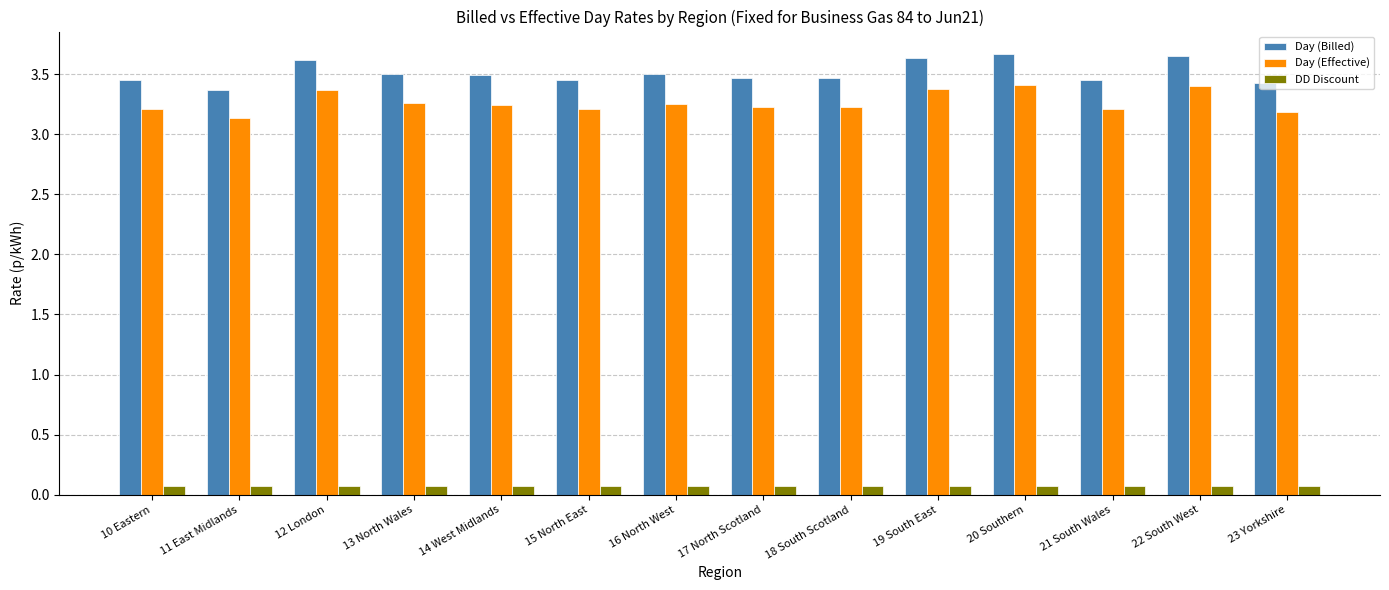

What position from the right is 22 South West?

2